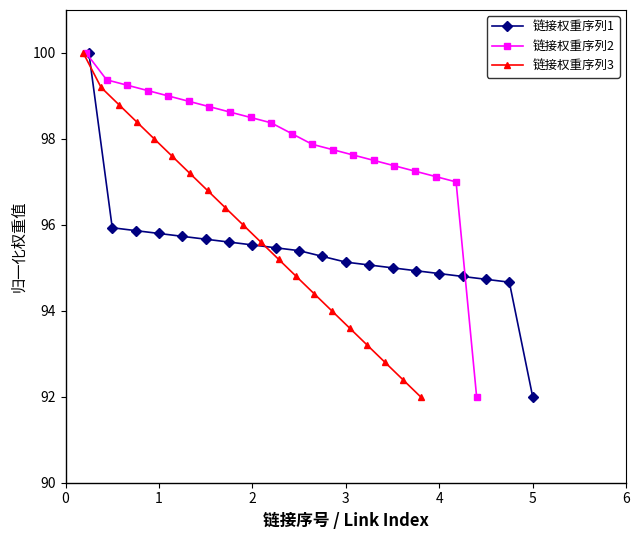

The value of 链接权重序列1 at 18 is 133.5. True or false?

False